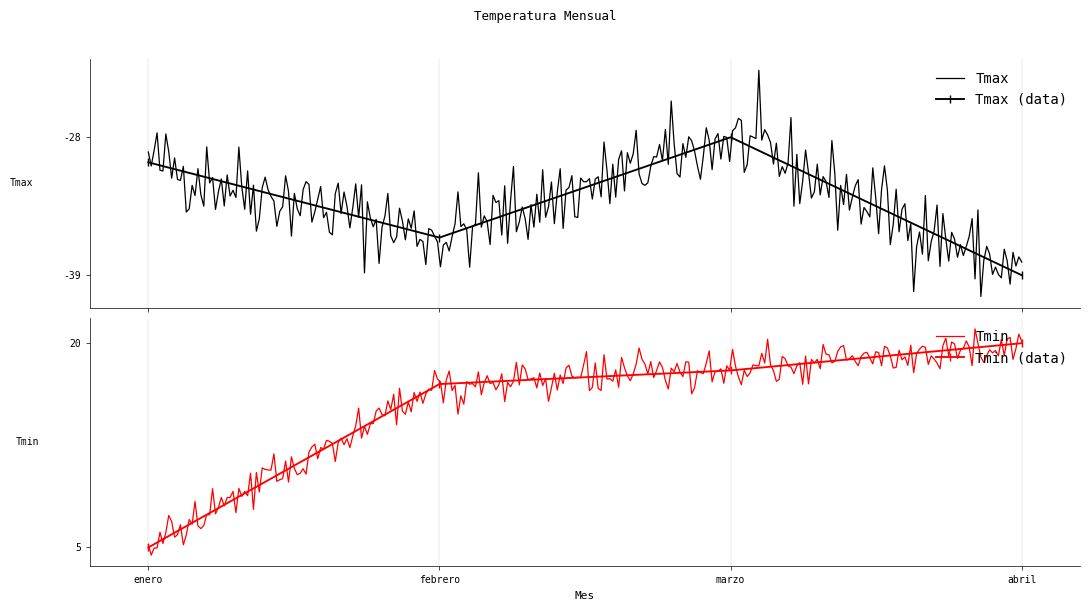

Reading left to right, transcribe all the data shown in this chart.

Tmax: -30	-36	-28	-39
Tmin: 5	17	18	20